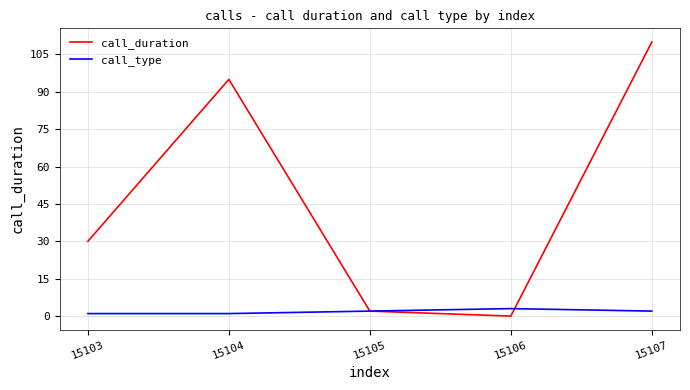

After their last crossing, which series has the higher values: call_type or call_duration?

call_duration